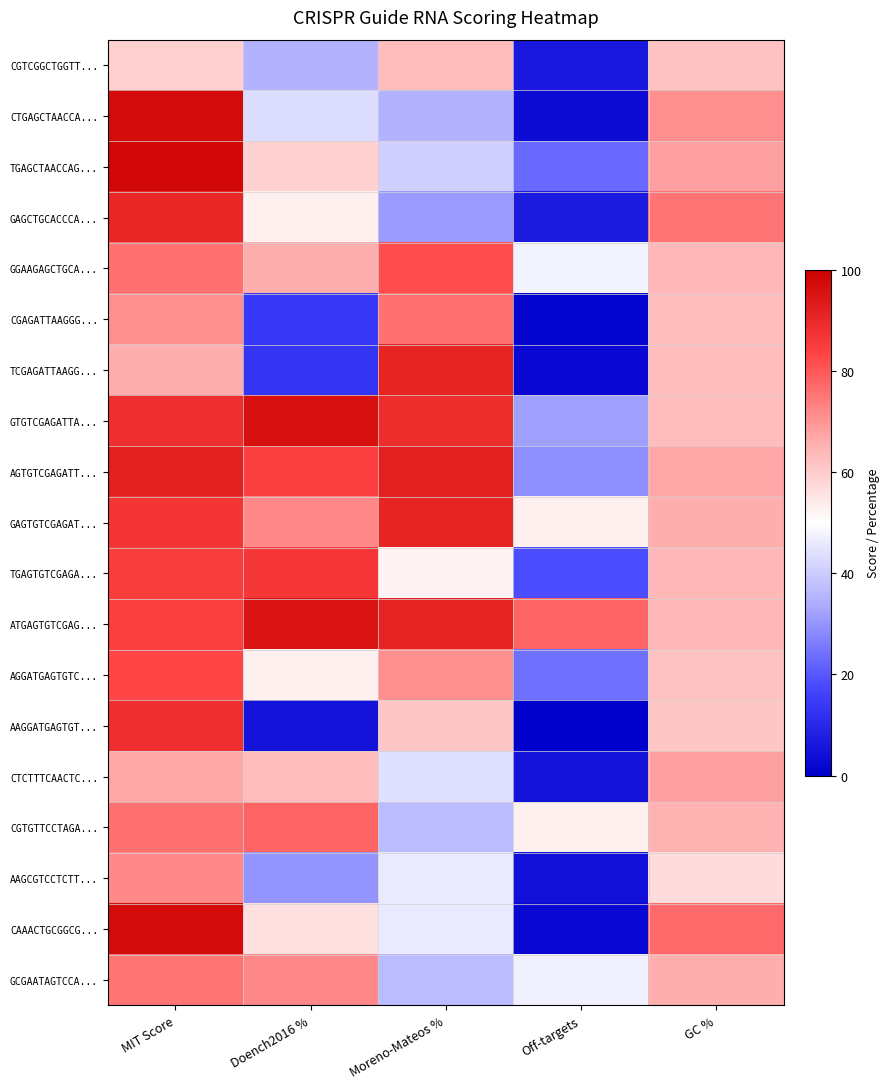

What is the difference between the highest and lowest values at Moreno-Mateos %?

61